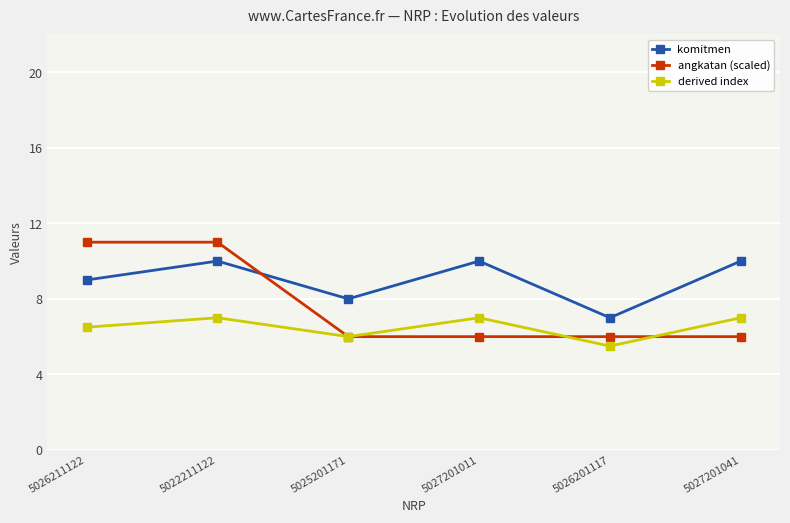

How many categories are shown in the chart?

6